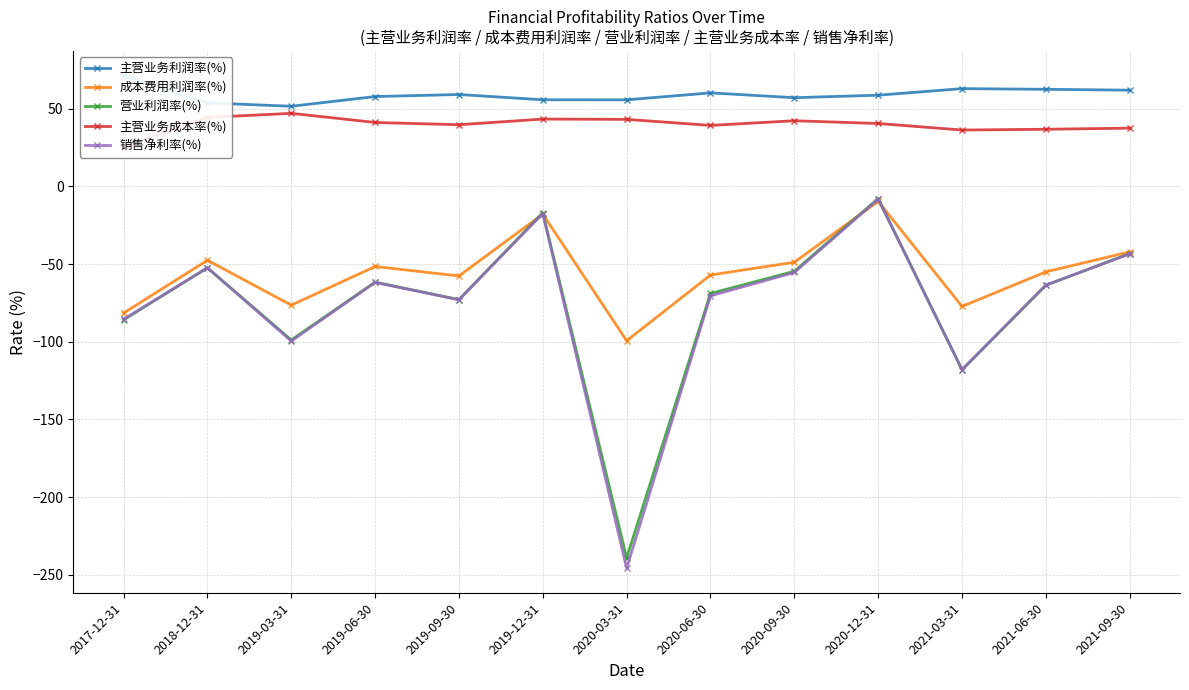

What is the sum of all 成本费用利润率(%) values?

-722.2